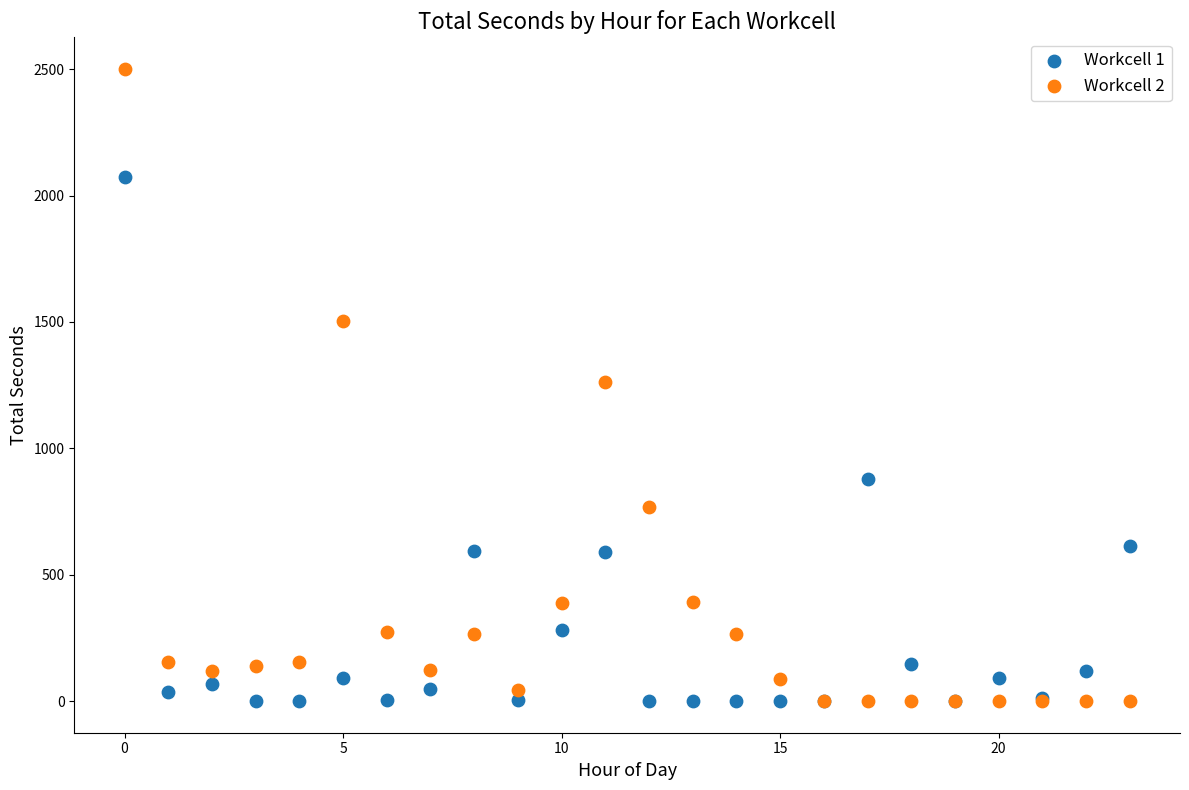

What are all the series names shown in the legend?

Workcell 1, Workcell 2